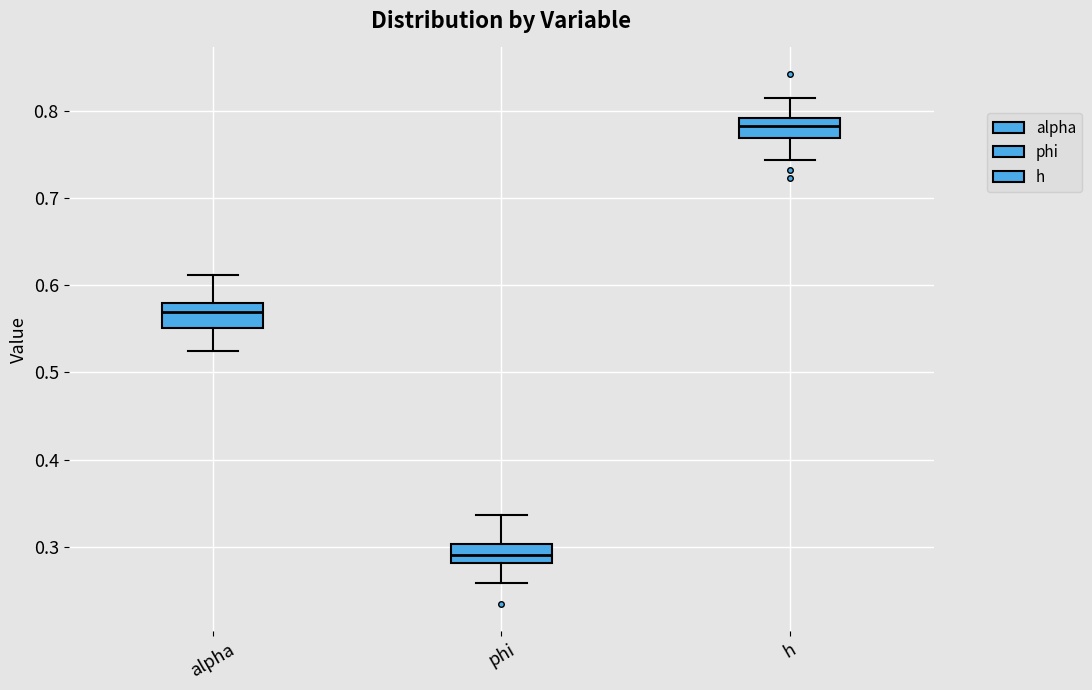

Reading left to right, transcribe this box plot: for each box, give where its median line is, the range the box spans, and where its two whiskers end, as read against the y-axis. The values are not printed on the chart, so give them approximately, as read against the axis.

alpha: median 0.57, box 0.55 to 0.58, whiskers 0.53 to 0.61
phi: median 0.29, box 0.28 to 0.30, whiskers 0.26 to 0.34
h: median 0.78, box 0.77 to 0.79, whiskers 0.74 to 0.82